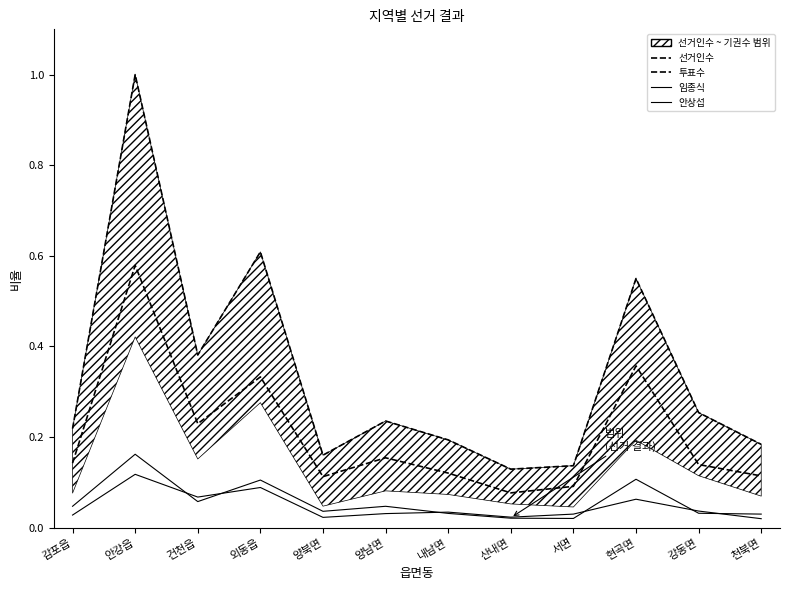

The 선거인수 series shows 0.1 at 건천읍. True or false?

False